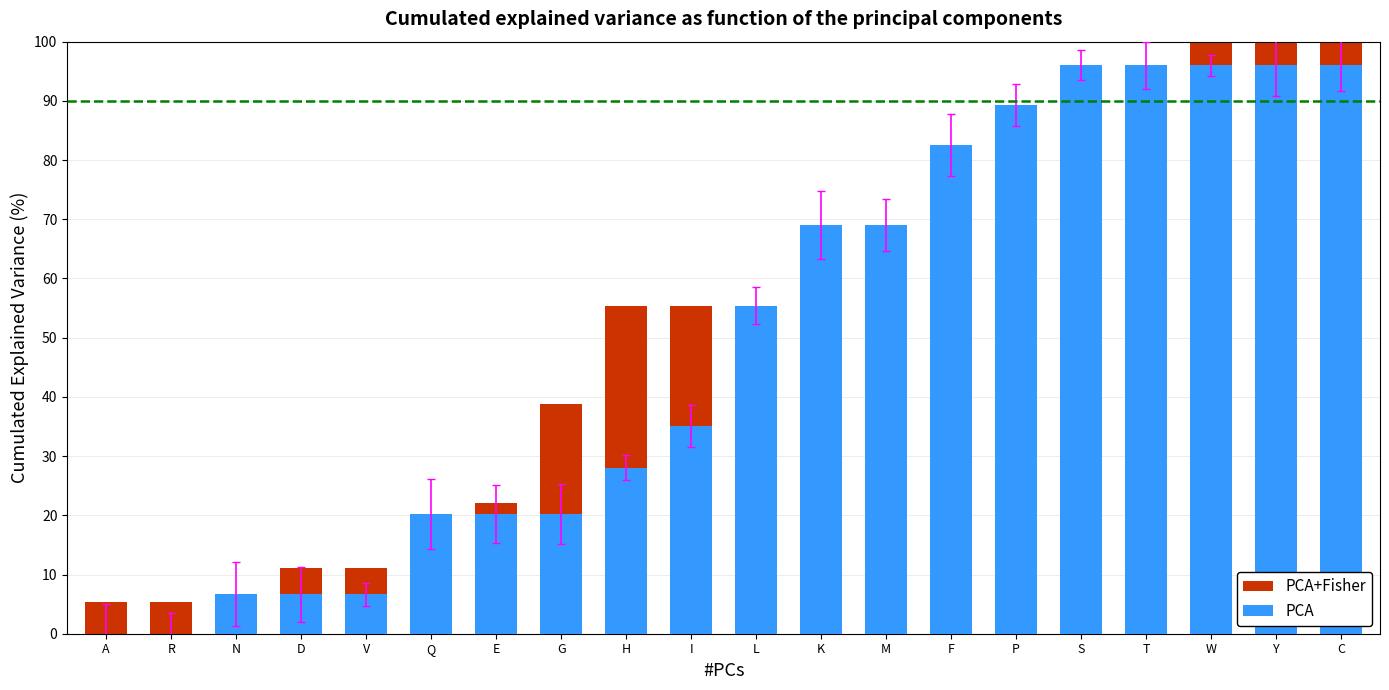

Where does the PCA series first go above 55?

L